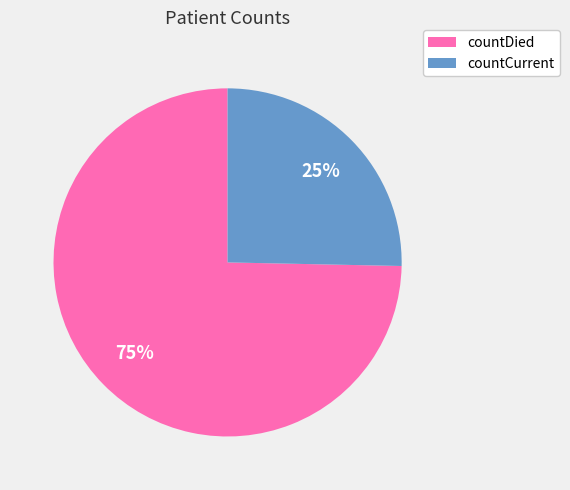

True or false: countDied accounts for 63% of the total.

False